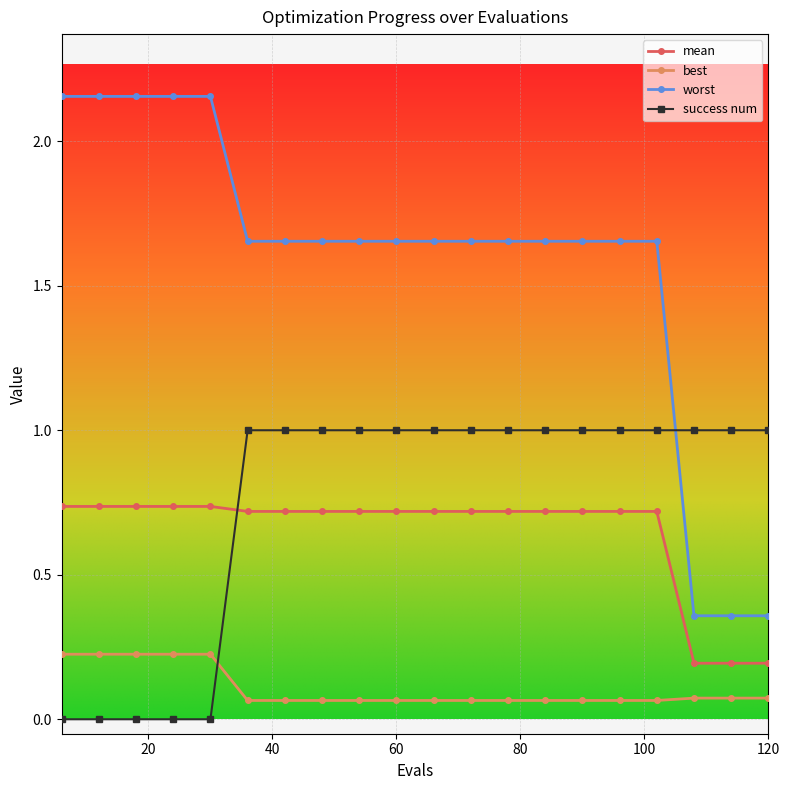

Which series has the largest range (max minus min)?

worst